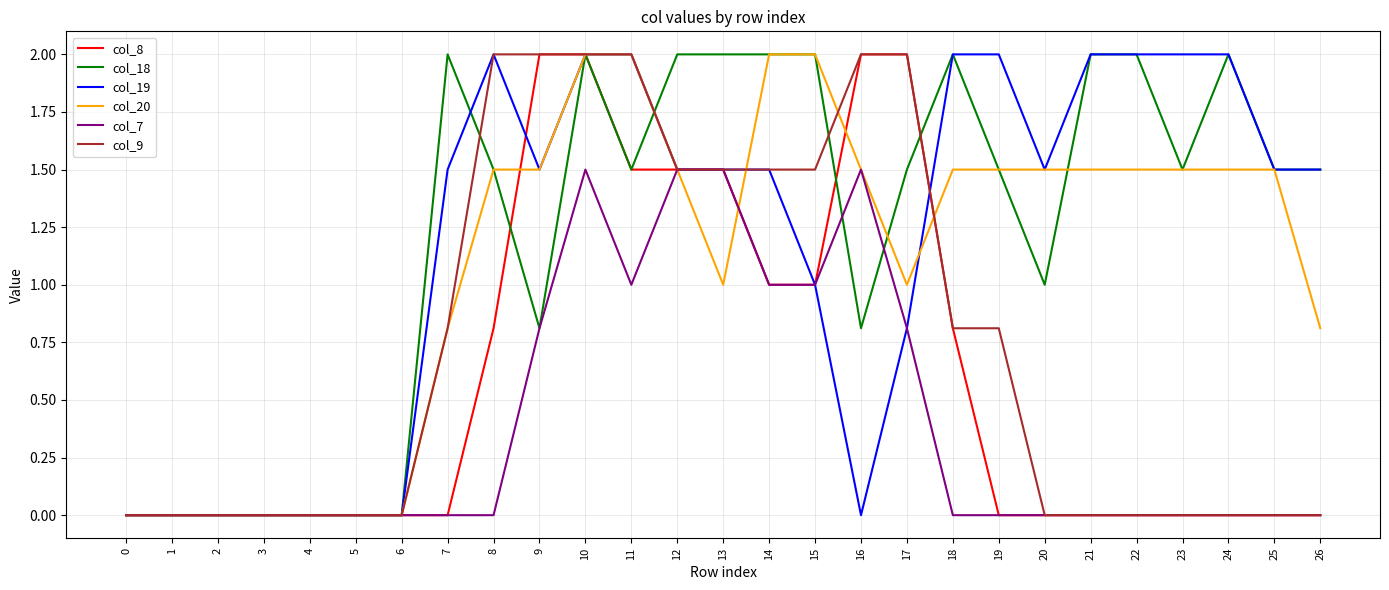

What is the maximum value shown in the chart?

2.0